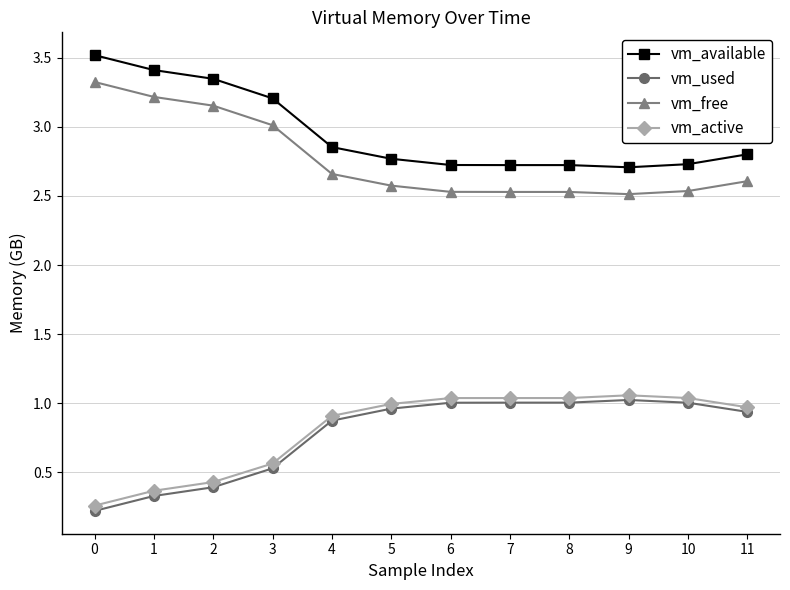

True or false: vm_active has a value of 0.6 at 3.

True